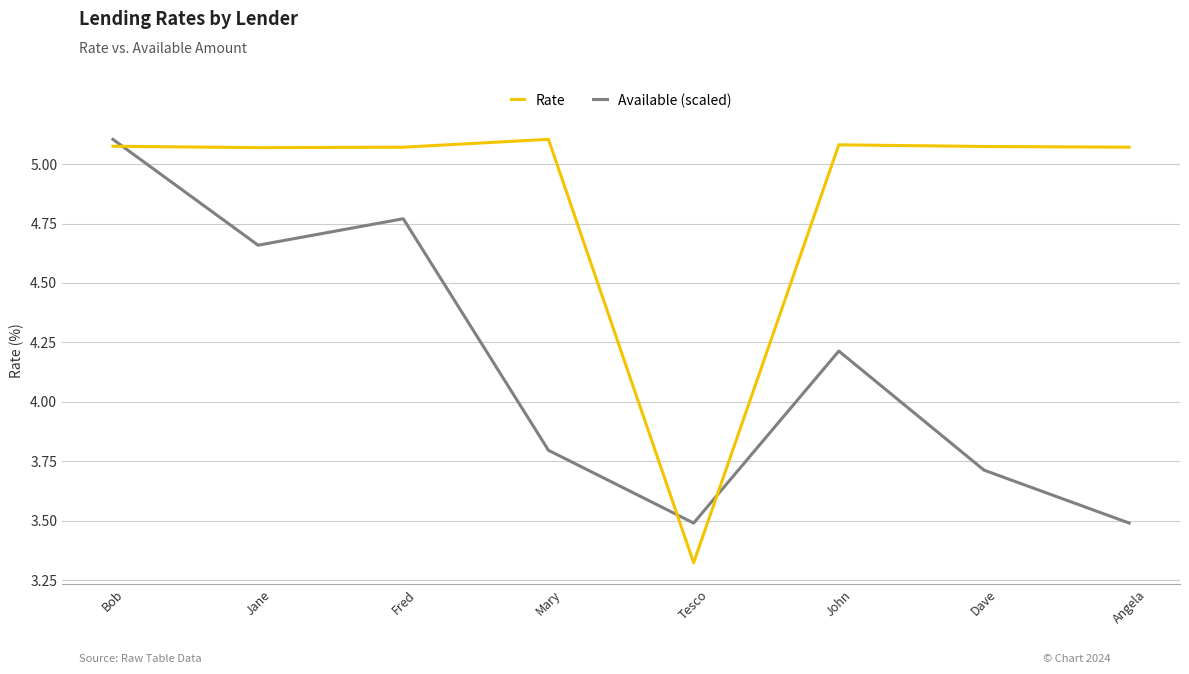

True or false: Rate and Available (scaled) intersect in this chart.

True